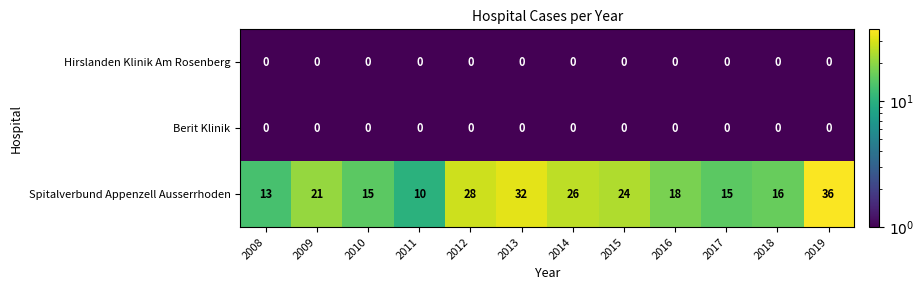

At how many categories does at least one series exceed 31?

2